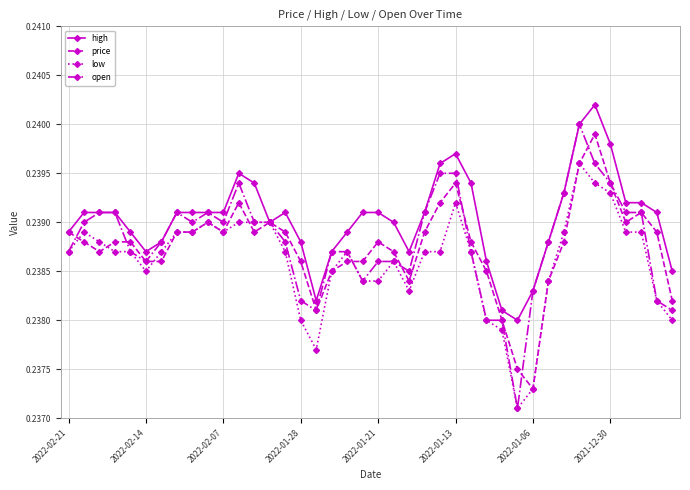

How many open values are between 0 and 1?

40